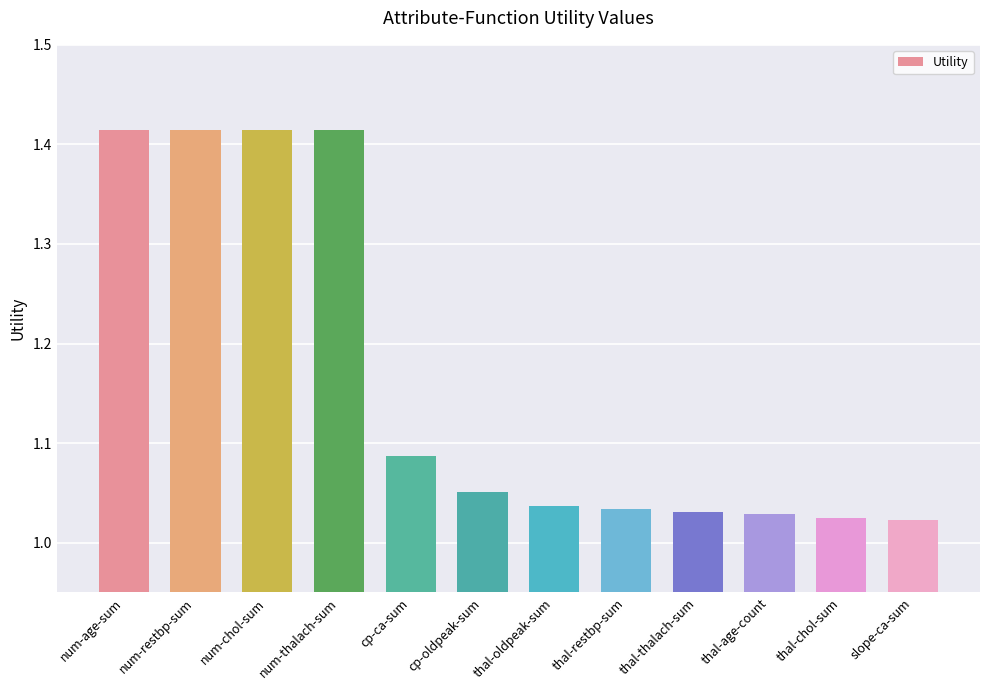

Which has a higher value, num-restbp-sum or cp-ca-sum?

num-restbp-sum